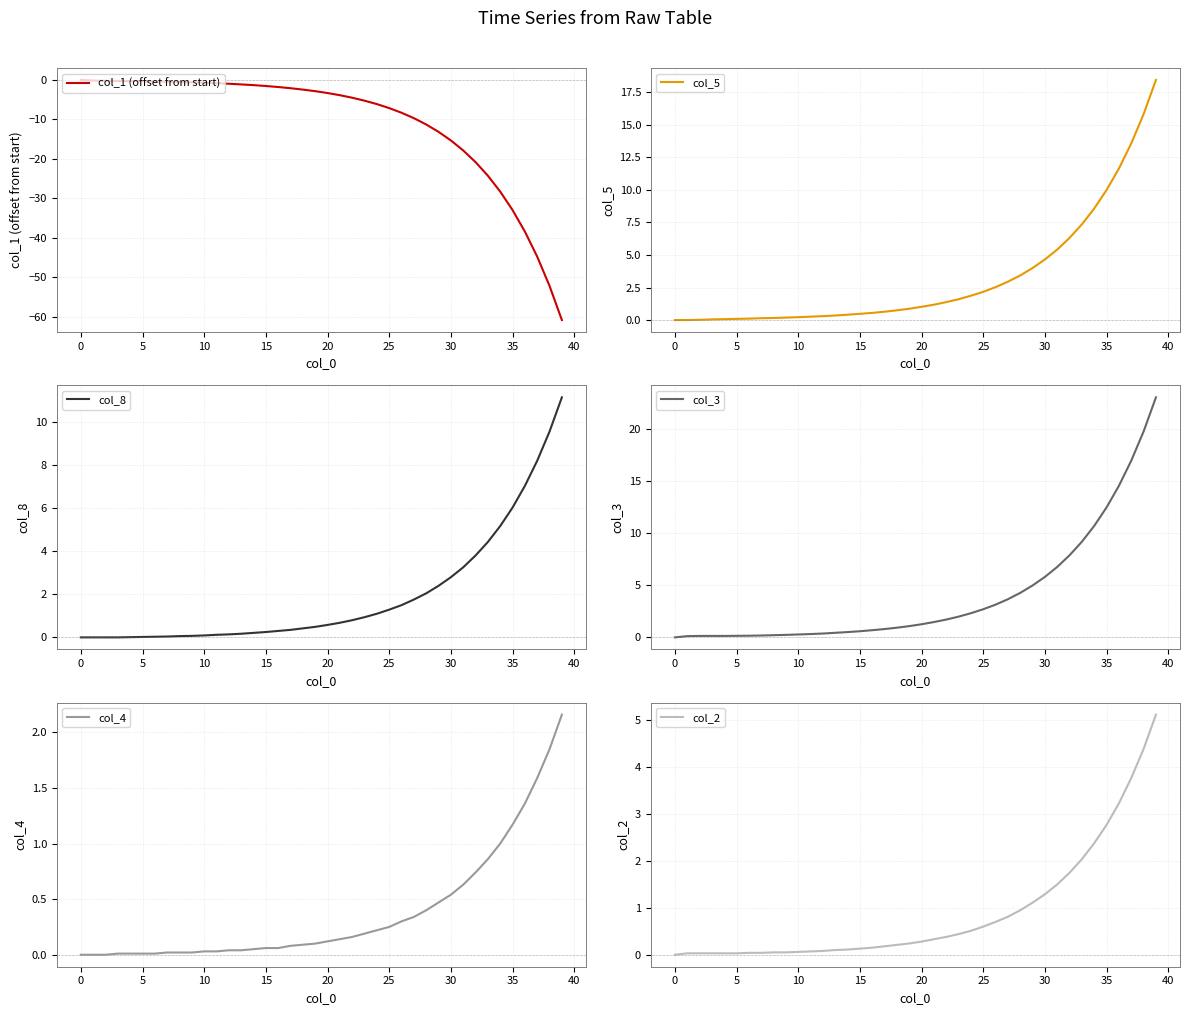

The value of col_3 at 35 is 0.3. True or false?

False